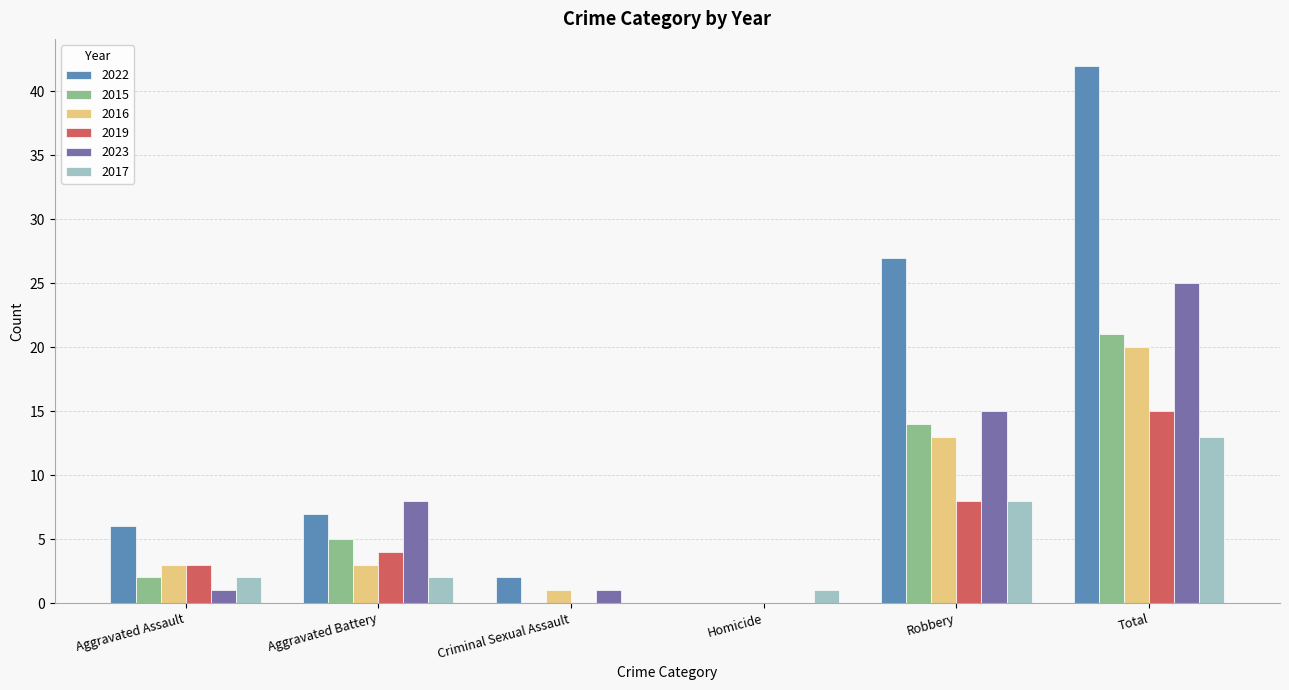

Which series has the widest spread of values?

2022